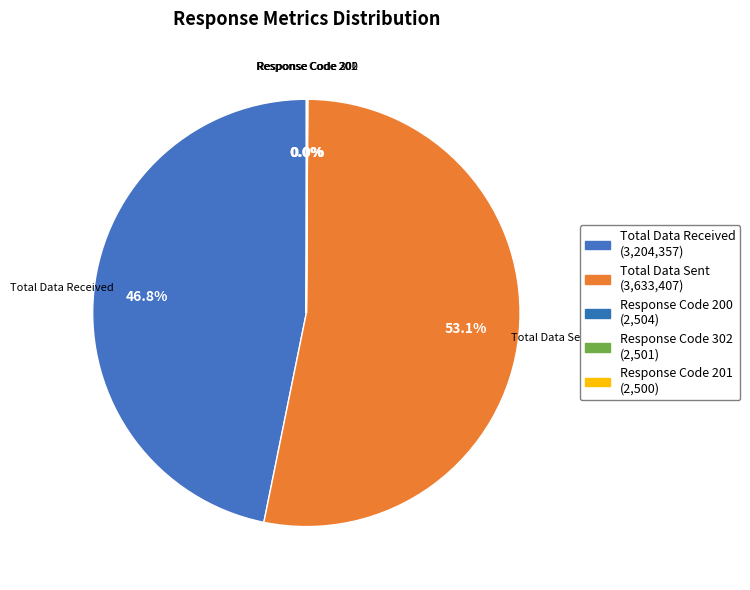

Is it true that Response Code 200 is 10% of the pie?

False